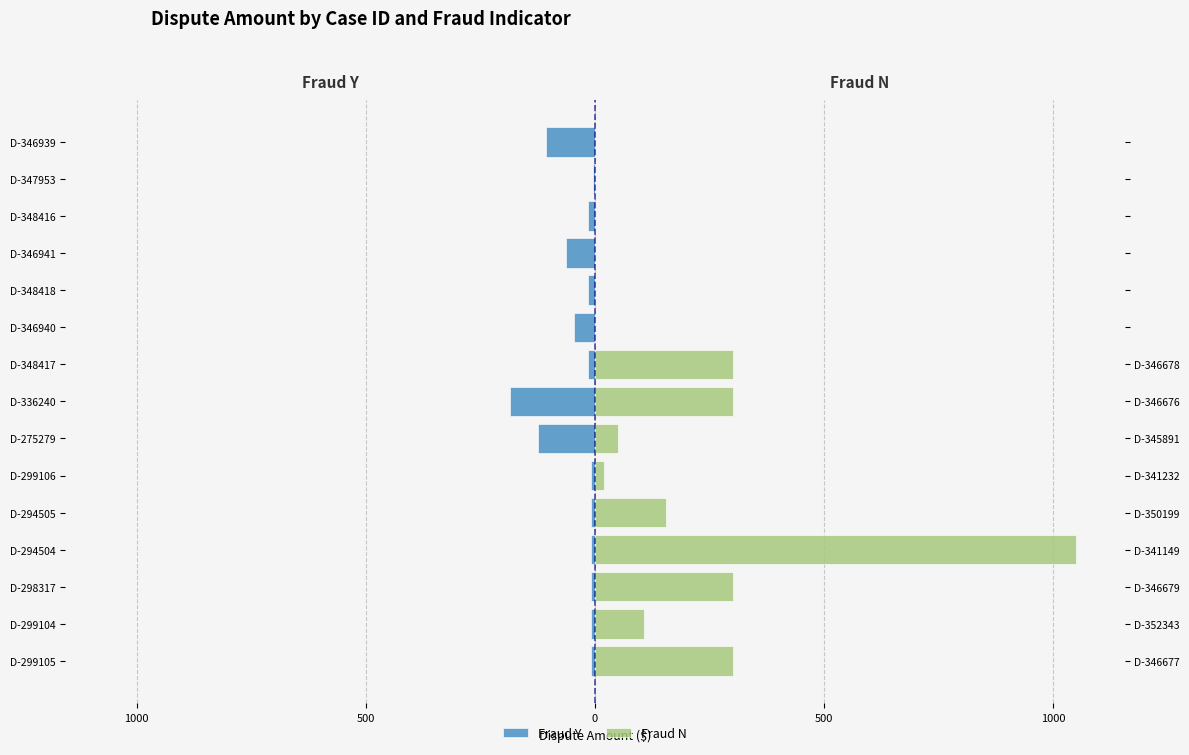

Between D-299106 and D-346941, which series saw the biggest shift?

Fraud Y